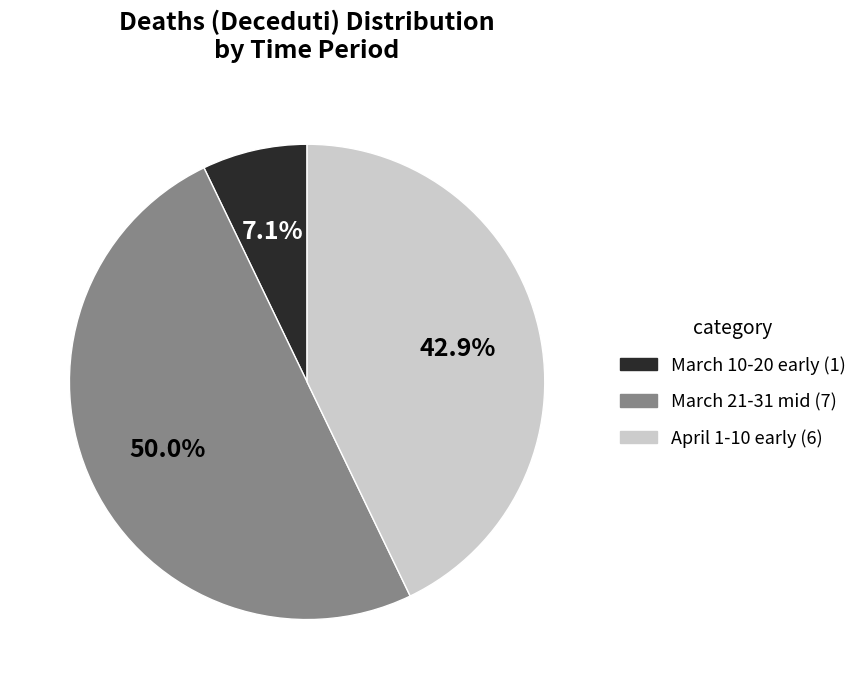

Rank the categories by value from lowest to highest.

March 10-20 early (1), April 1-10 early (6), March 21-31 mid (7)